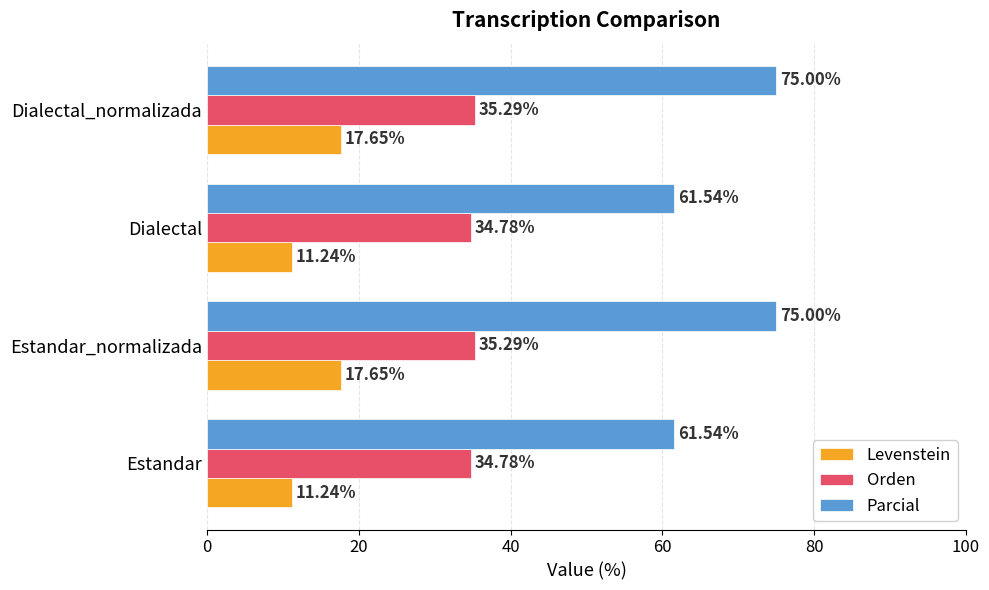

How many values in the Levenstein series are below 17?

2